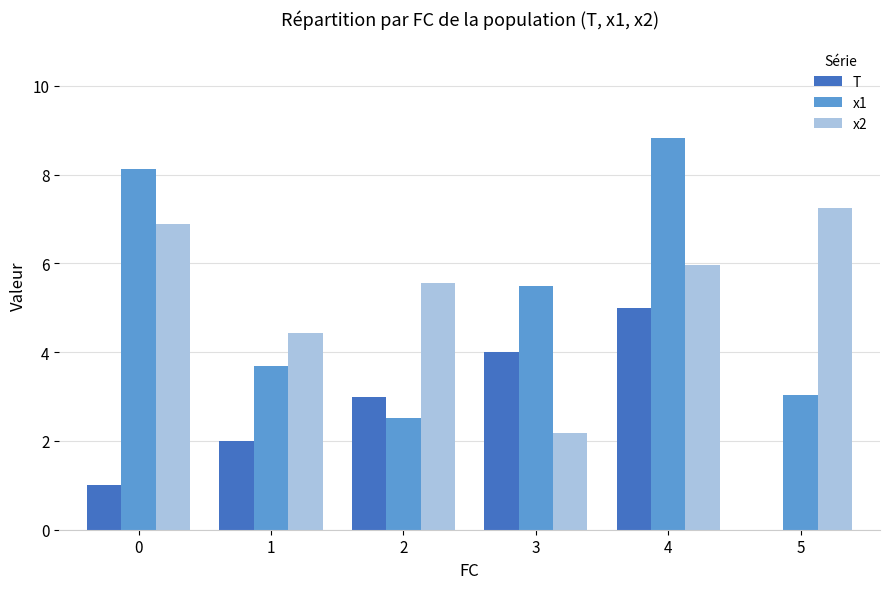

True or false: x1 has a value of 11.2 at 0.

False